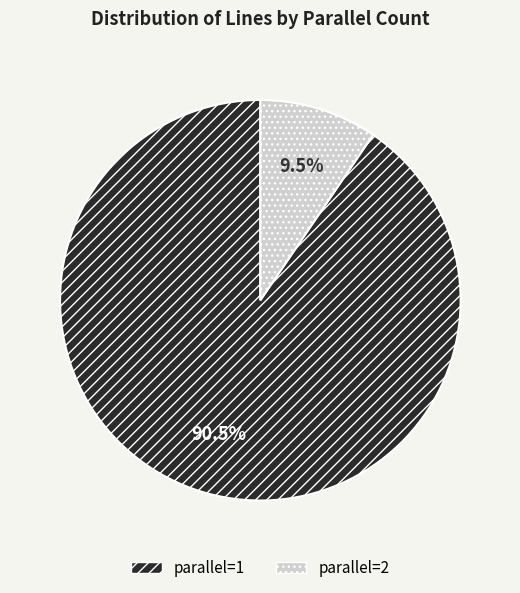

Which category has the smallest portion of the pie?

parallel=2